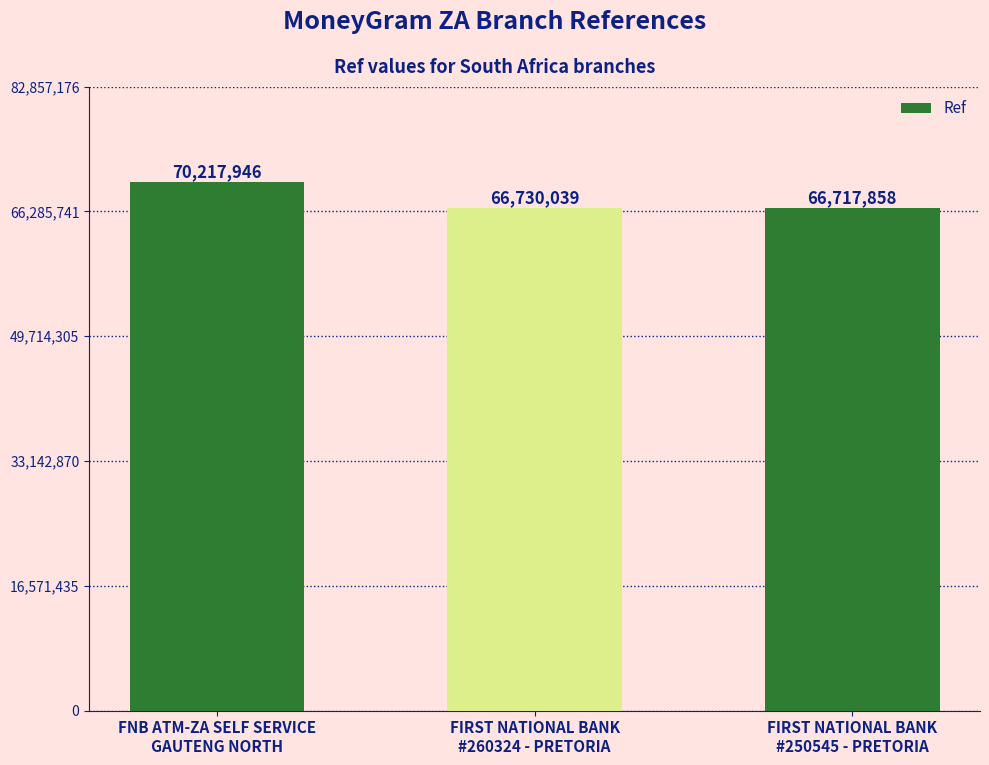

How many bars are there in total?

3